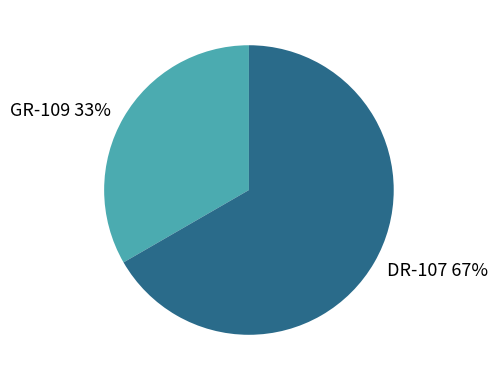

Which category has the biggest portion of the pie?

DR-107